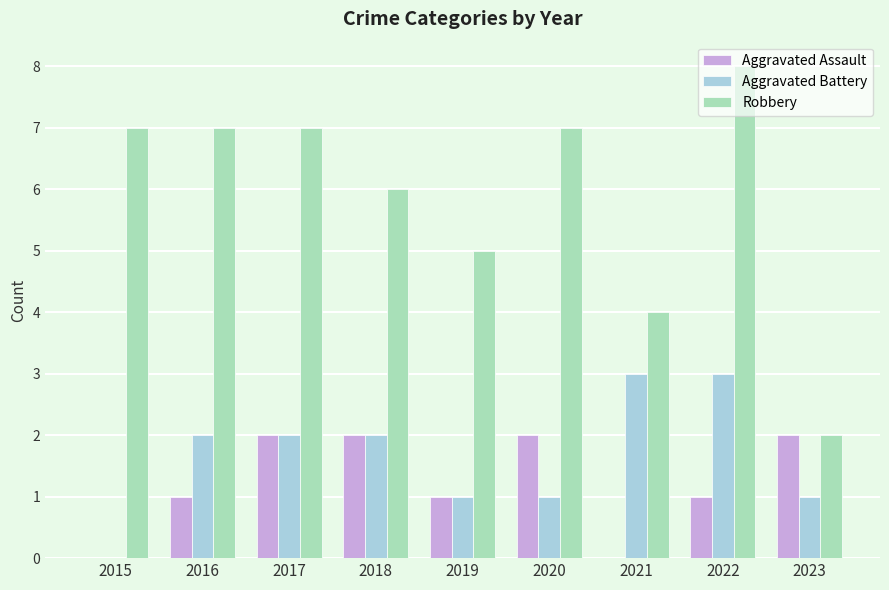

At which category is the sum across all series the highest?

2022